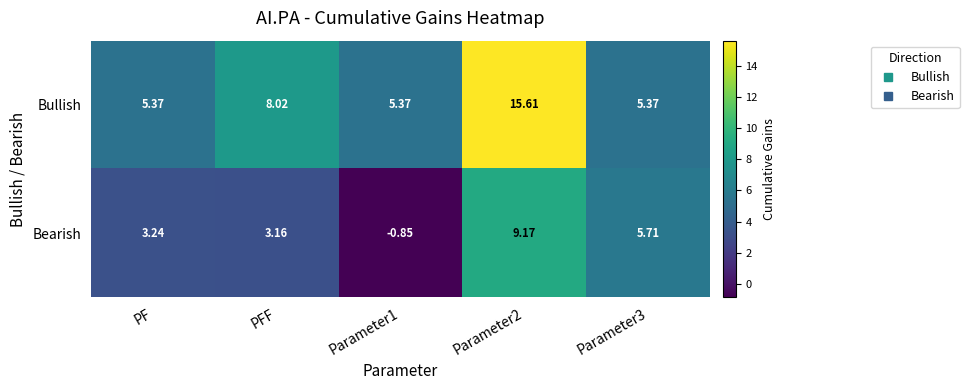

List the series in order of their overall mean, highest first.

Bullish, Bearish